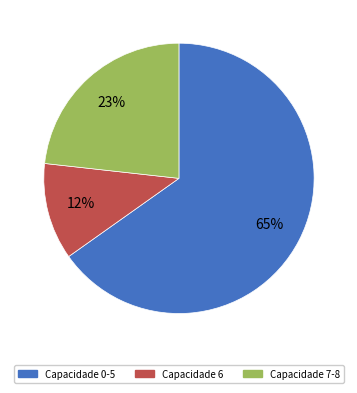

Rank the categories by value from lowest to highest.

Capacidade 6, Capacidade 7-8, Capacidade 0-5